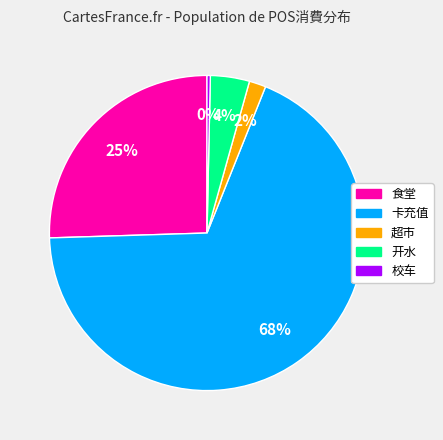

Count the number of slices in the pie.

5